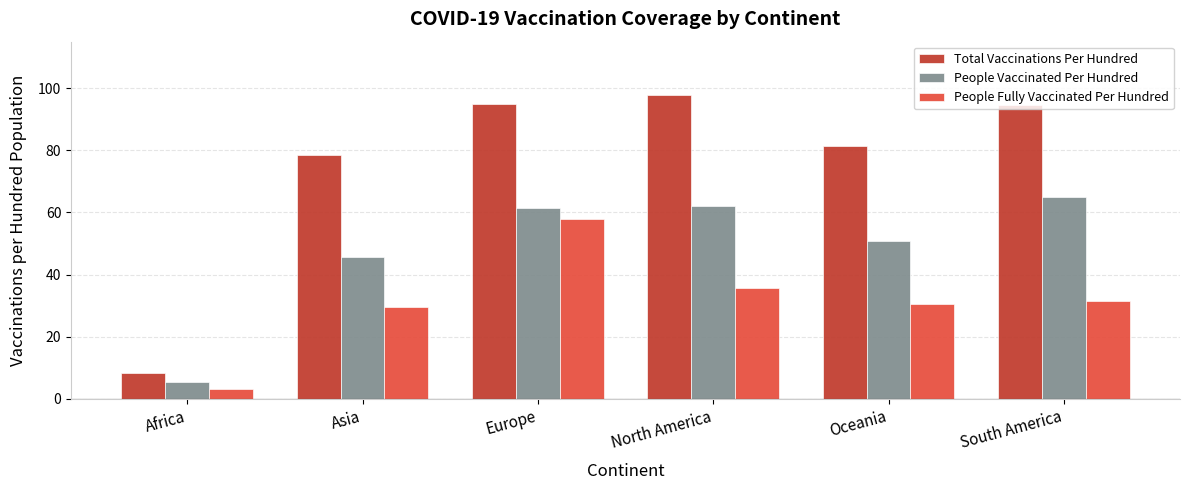

At which label does People Fully Vaccinated Per Hundred first exceed 31?

Europe